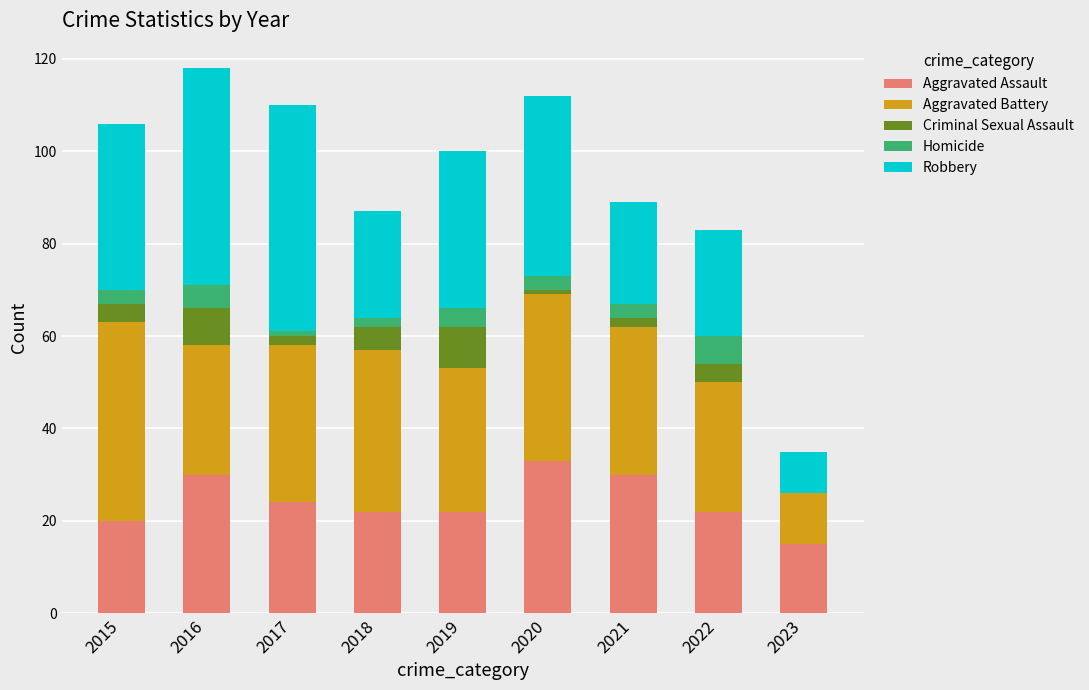

What is the highest value of the Aggravated Assault series?

33